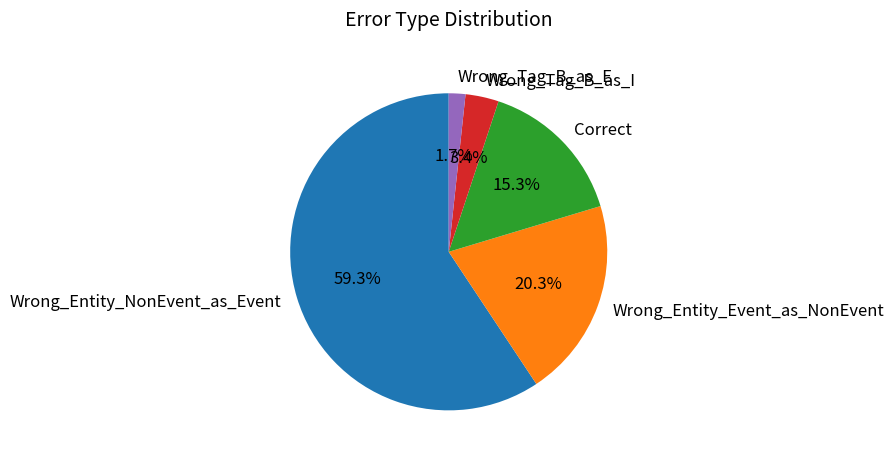

Which slice is the smallest?

Wrong_Tag_B_as_E